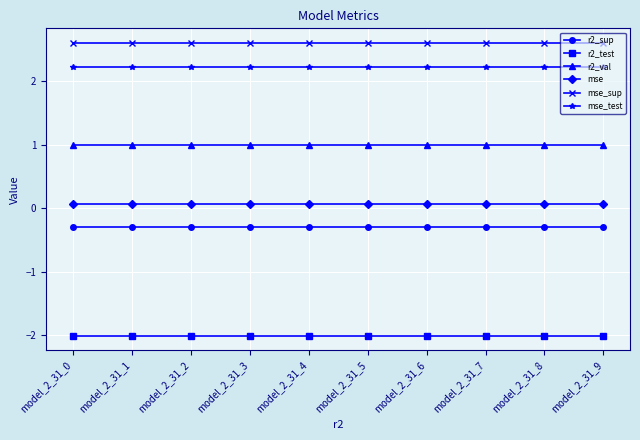

What is the value of the r2_test point at the 1st from the left?

-2.0